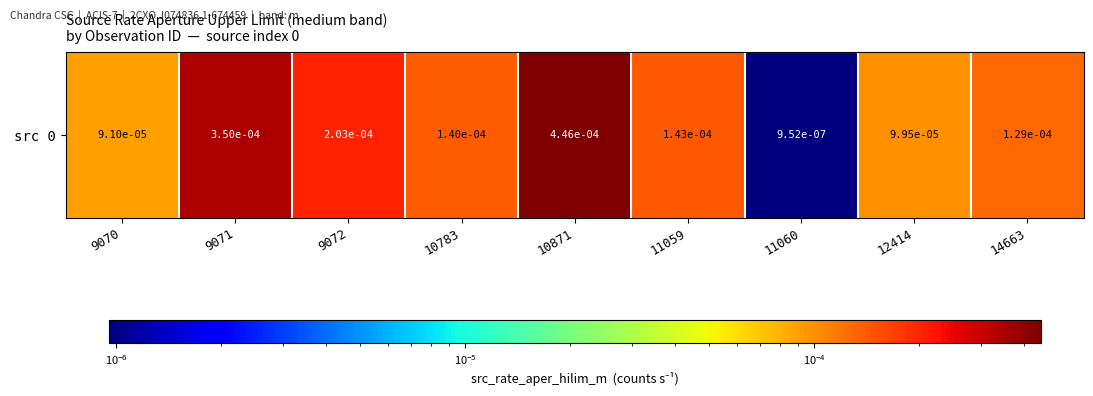

The chart shows a value of 0.0 at 11059. True or false?

False